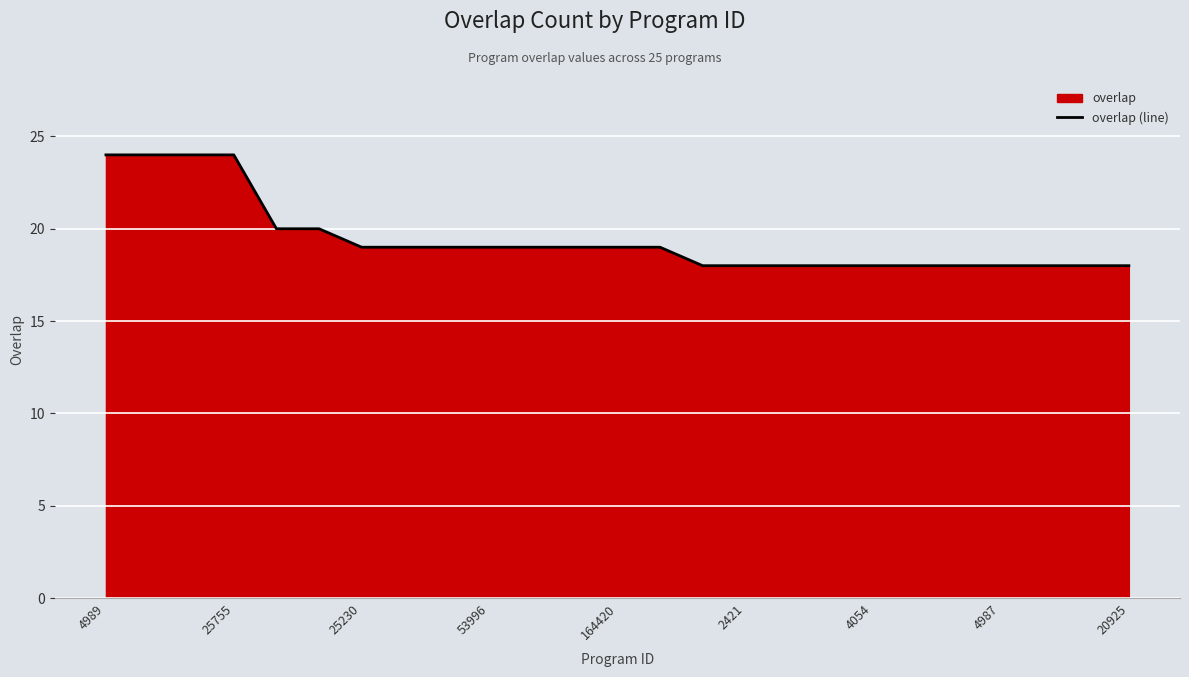

What is the minimum value shown in the chart?

18